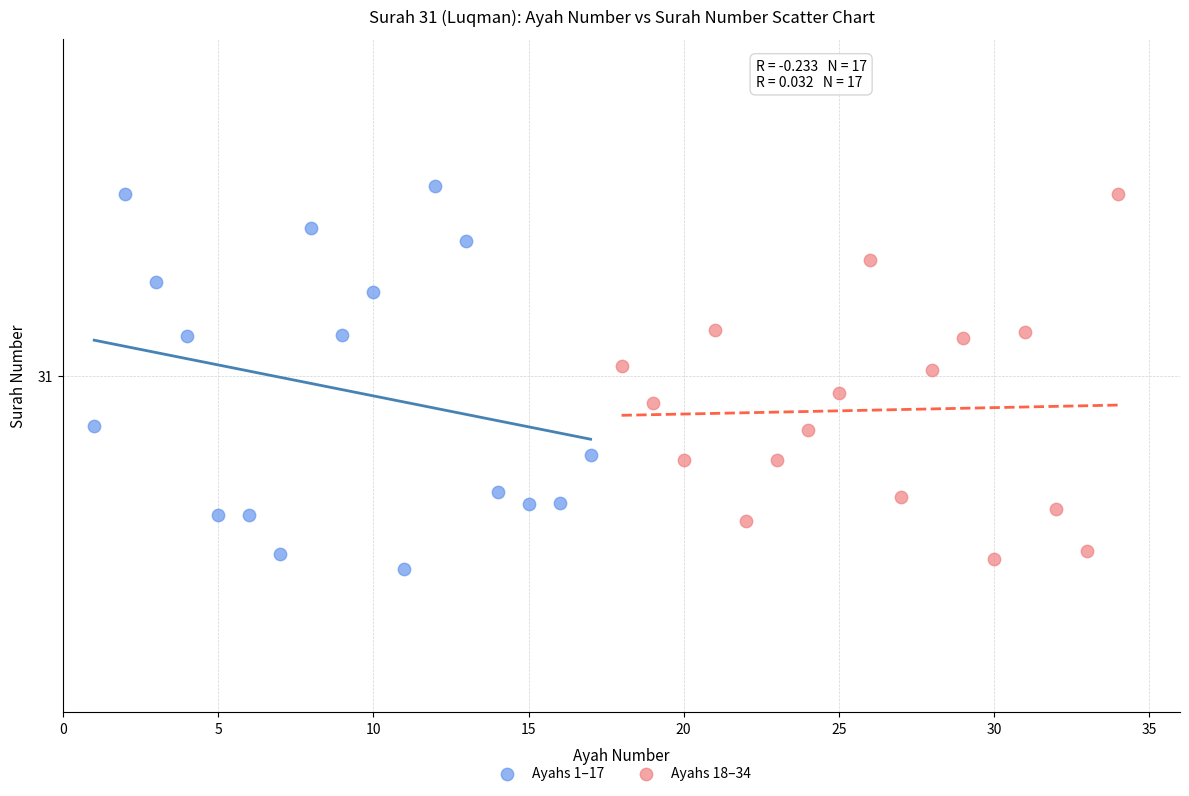

What are all the series names shown in the legend?

Ayahs 1–17, Ayahs 18–34